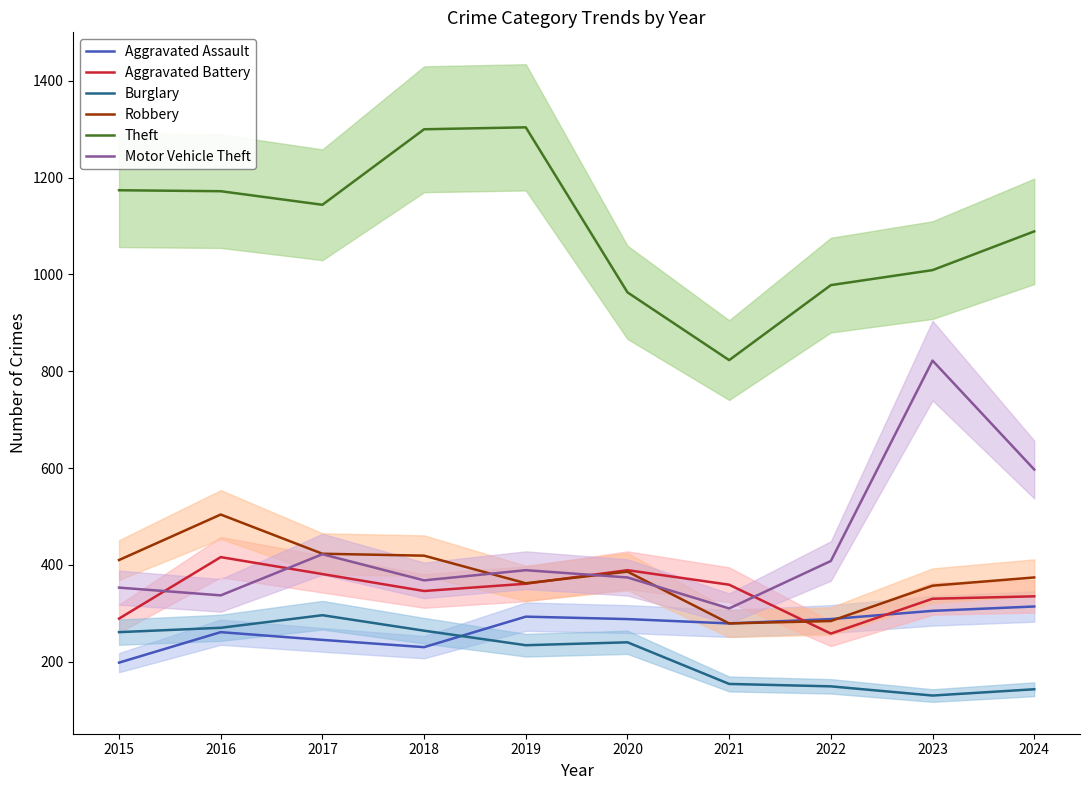

At which label is Aggravated Battery closest to 337?

2024